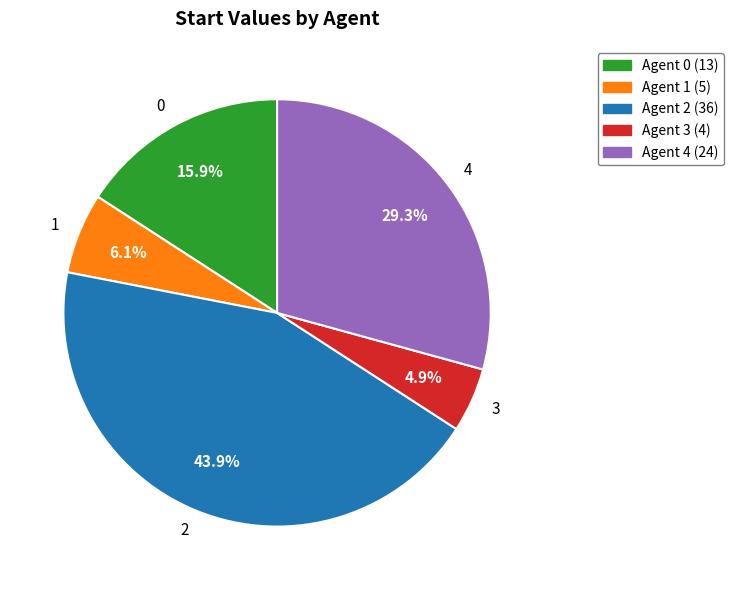

How many slices are in this pie chart?

5